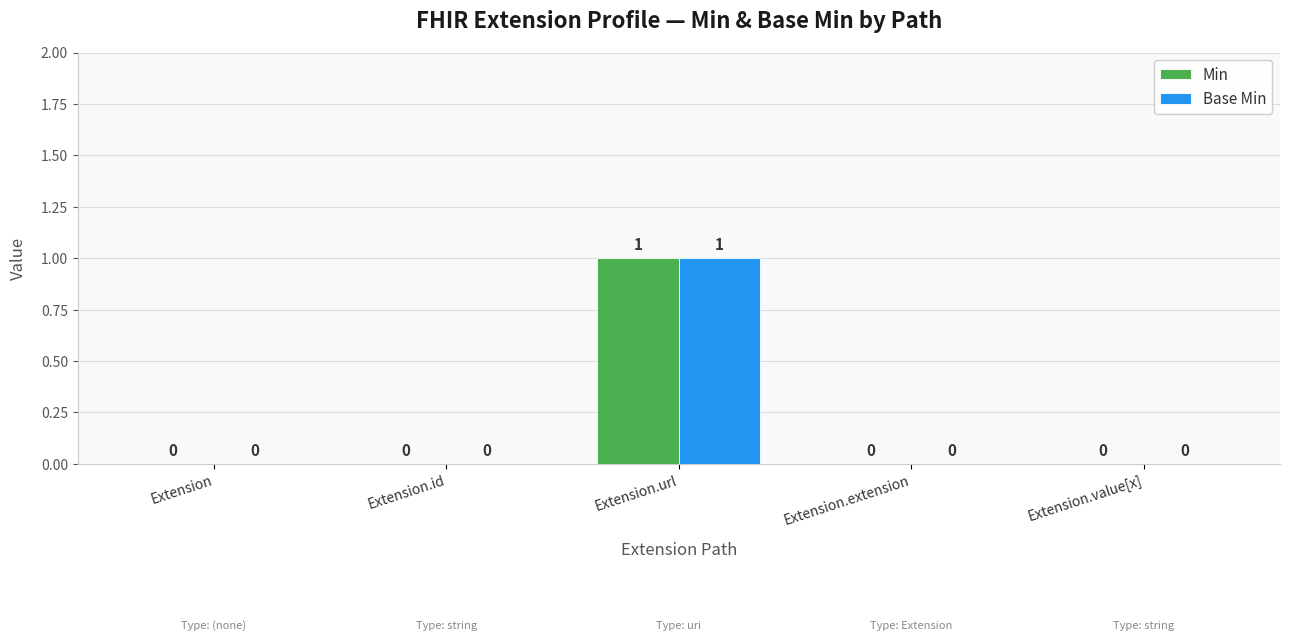

At which category is the sum across all series the highest?

Extension.url